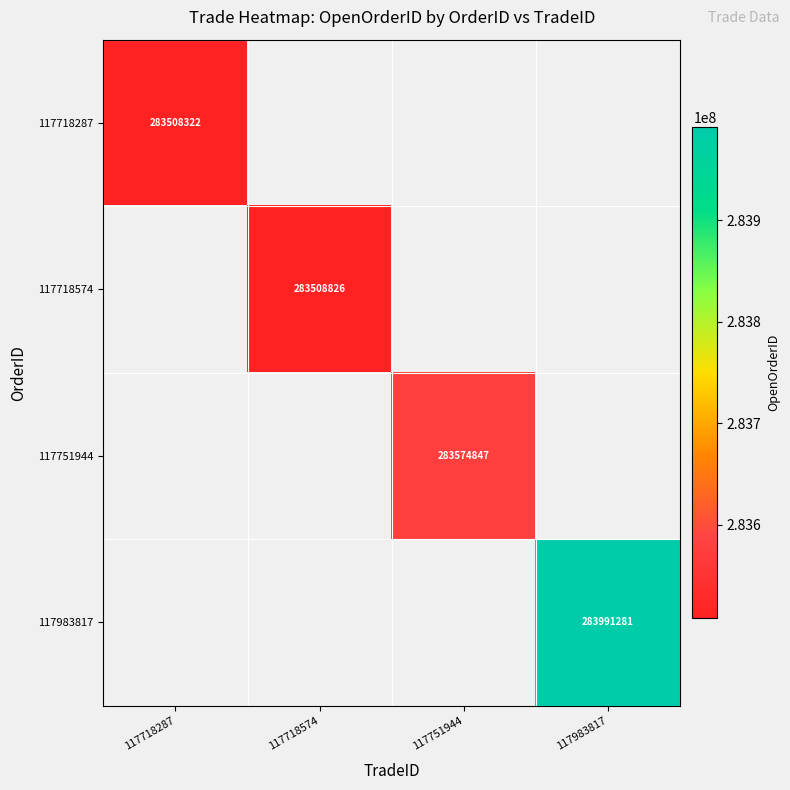

Is it true that 117751944 equals 283574847 at 117751944?

True